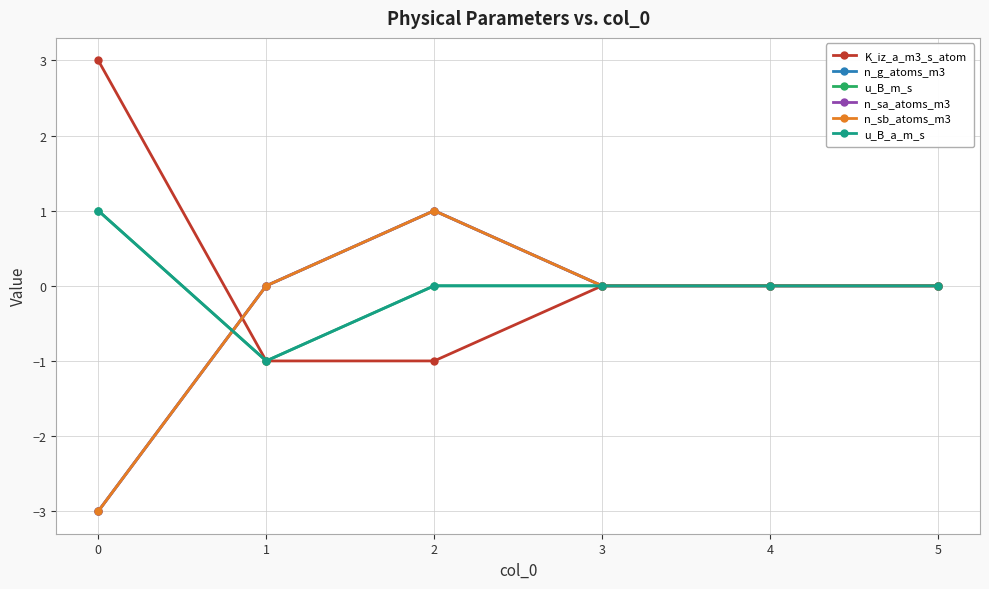

Does the chart have visible grid lines?

Yes